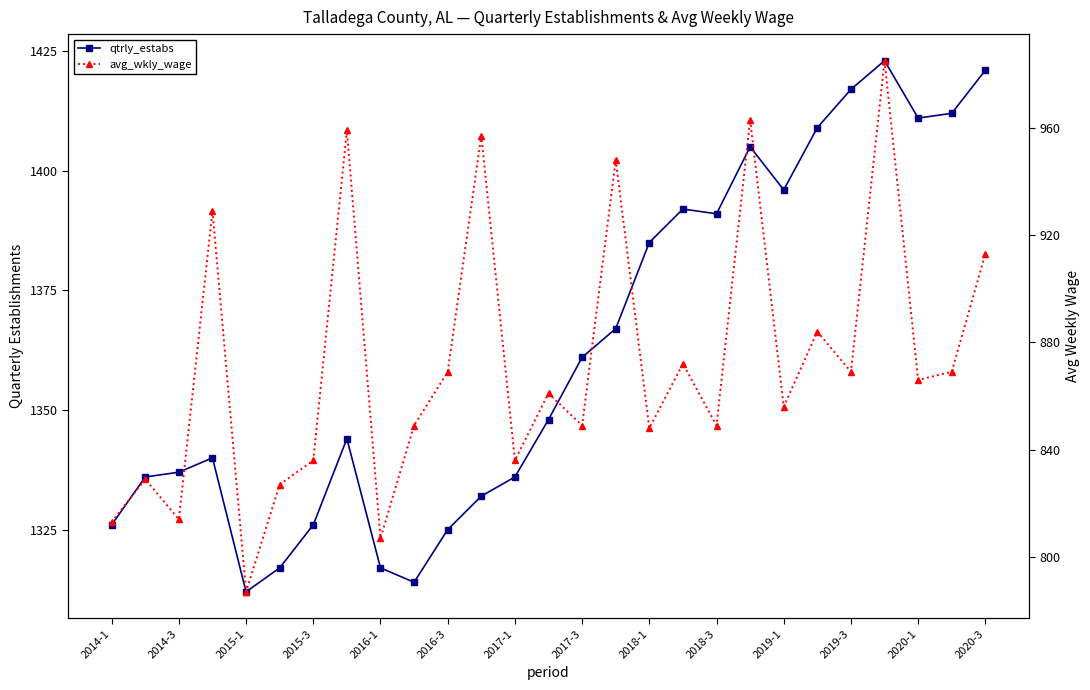

At which category does the chart reach its peak across all series?

23